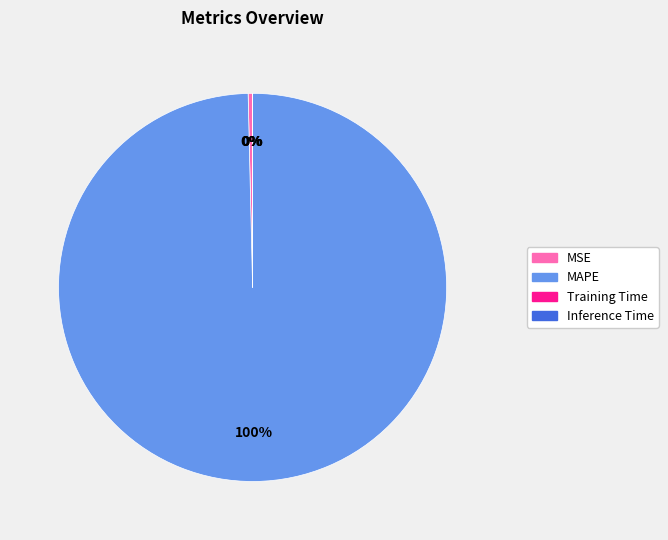

Is it true that MAPE is 87% of the pie?

False